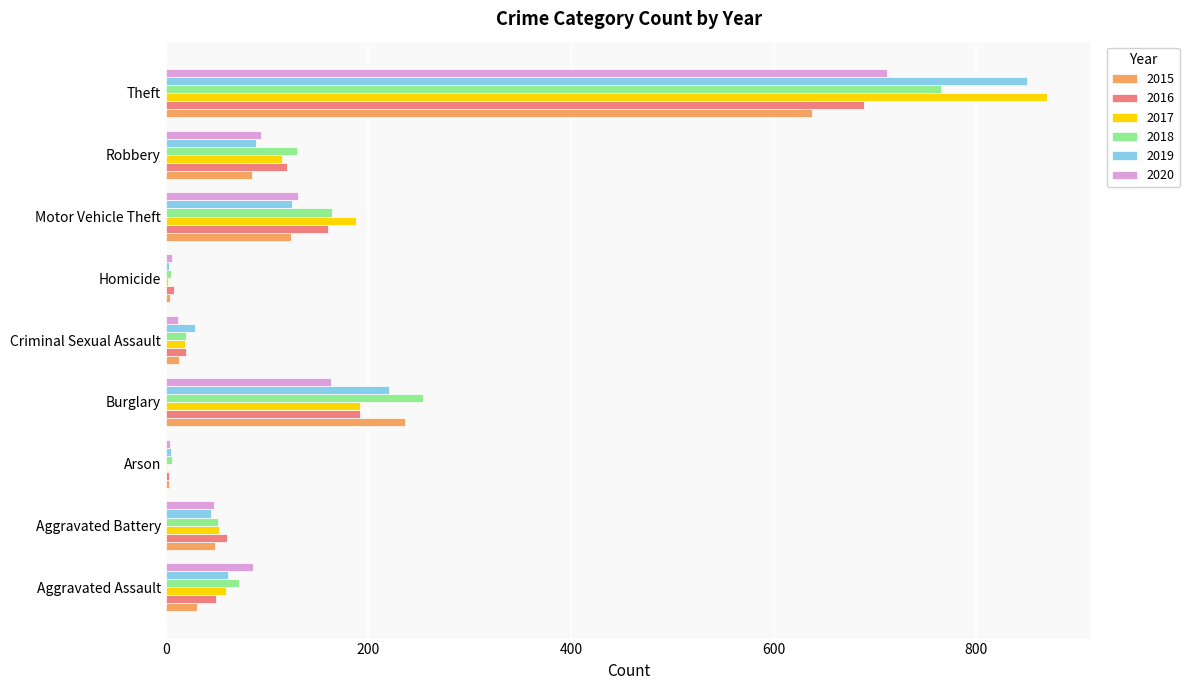

How many data points does each series have?

9